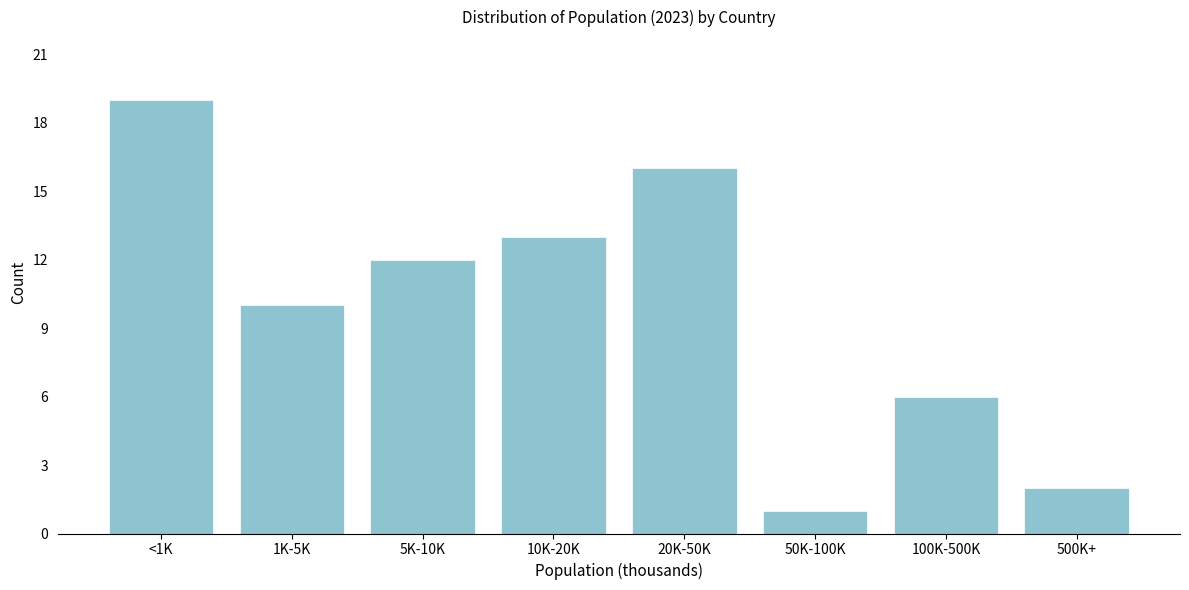

Reading left to right, transcribe all the data shown in this chart.

<1K=19	1K-5K=10	5K-10K=12	10K-20K=13	20K-50K=16	50K-100K=1	100K-500K=6	500K+=2